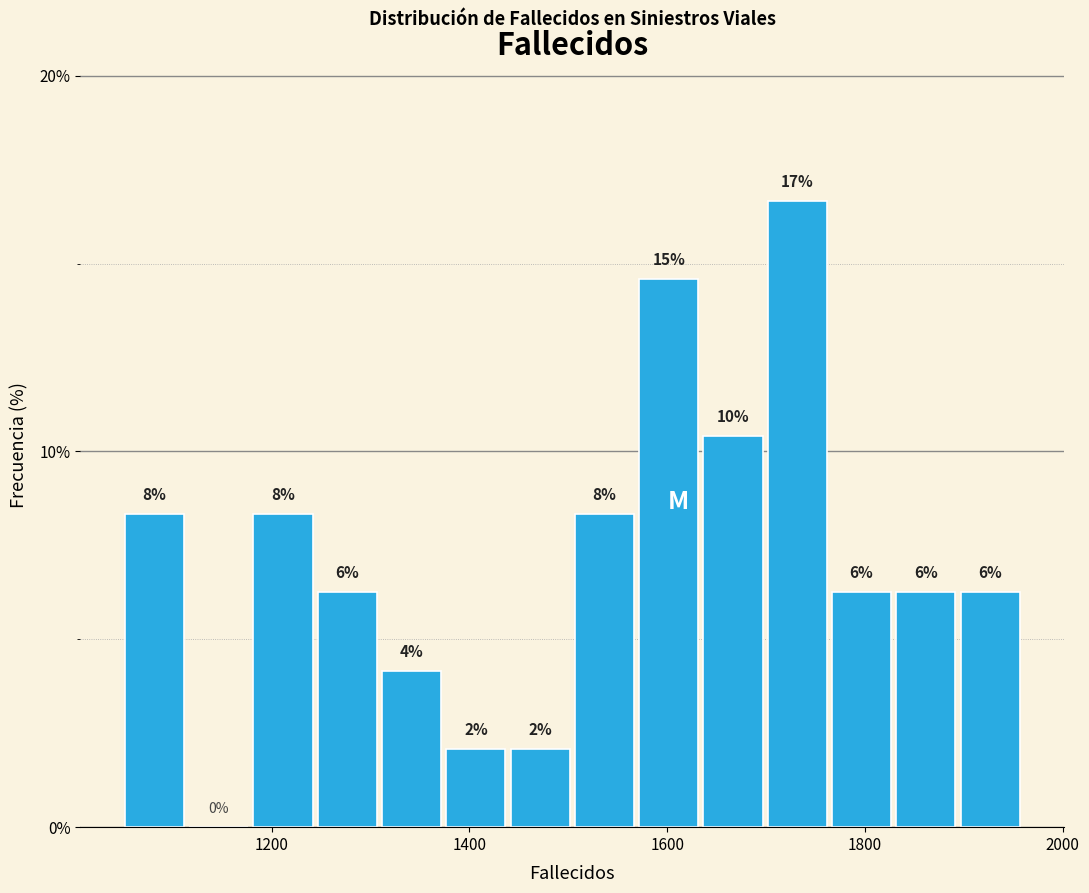

Around what value on the x-axis is the tallest bar? Give the approximate position of its centre, as read against the axis.

1740